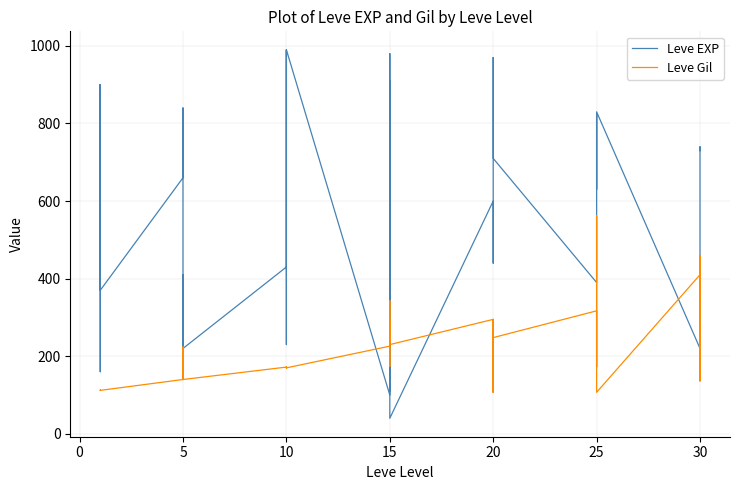

The Leve EXP series shows 270 at 25. True or false?

False